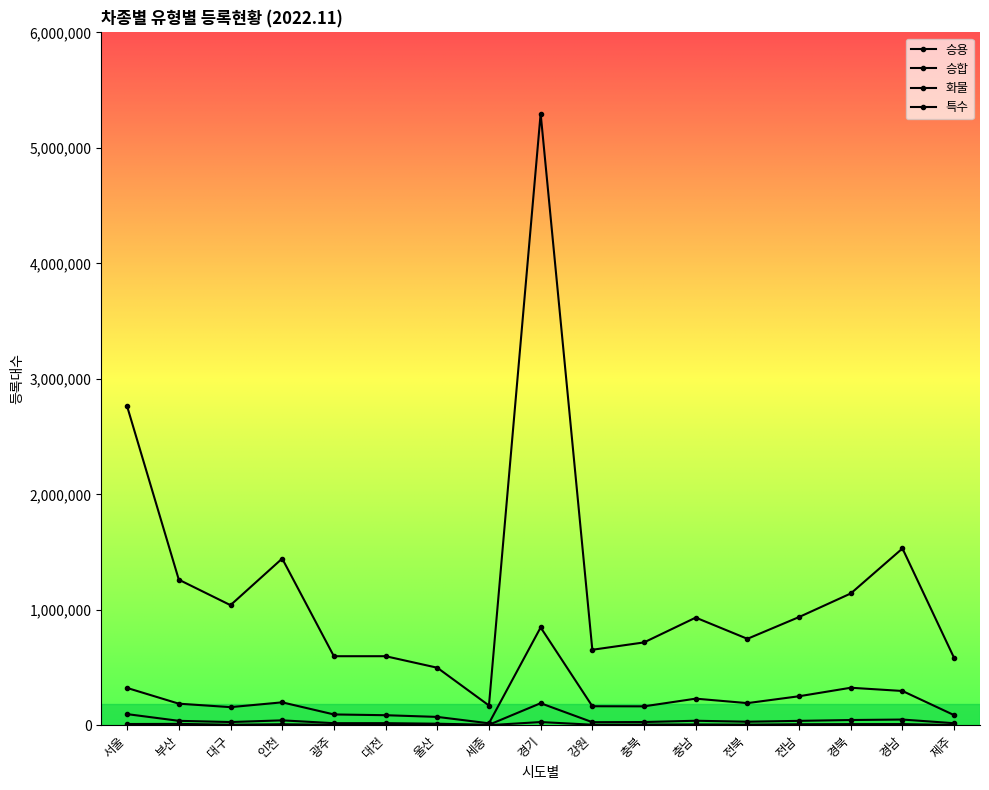

What is the maximum value for 특수?

27838